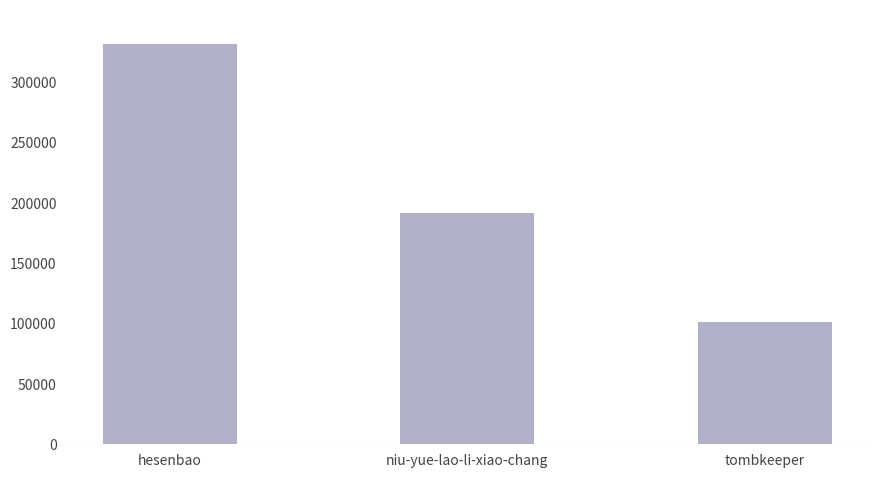

How many bars are there in total?

3